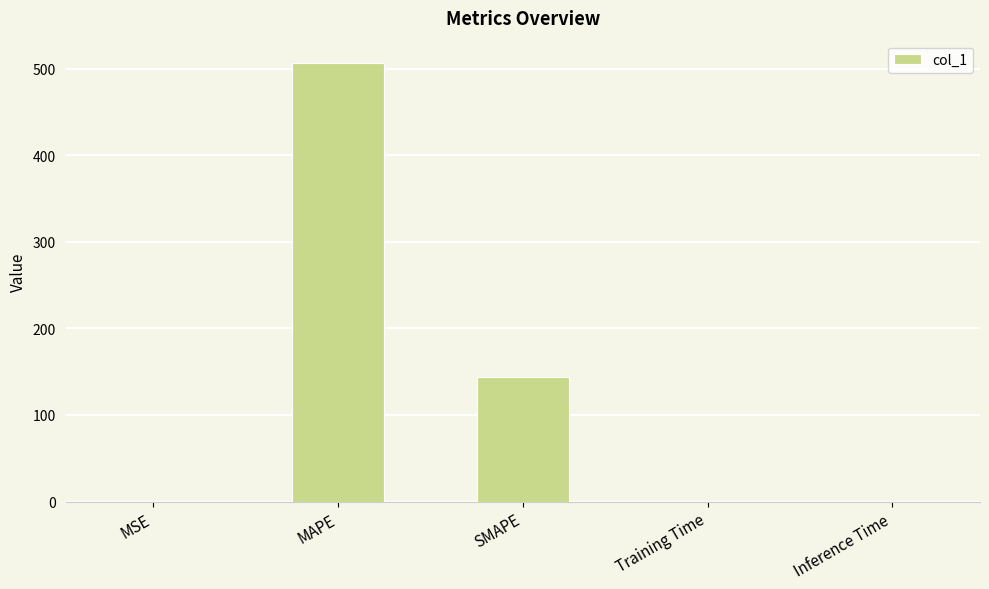

What is the change in value from MSE to Inference Time?

+0.9